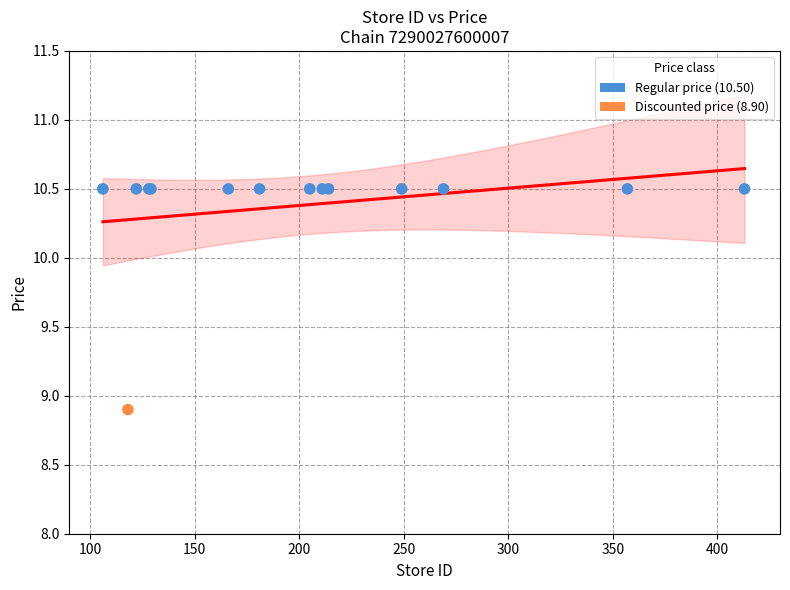

What Y value in the scatter plot is closest to 9?

8.9